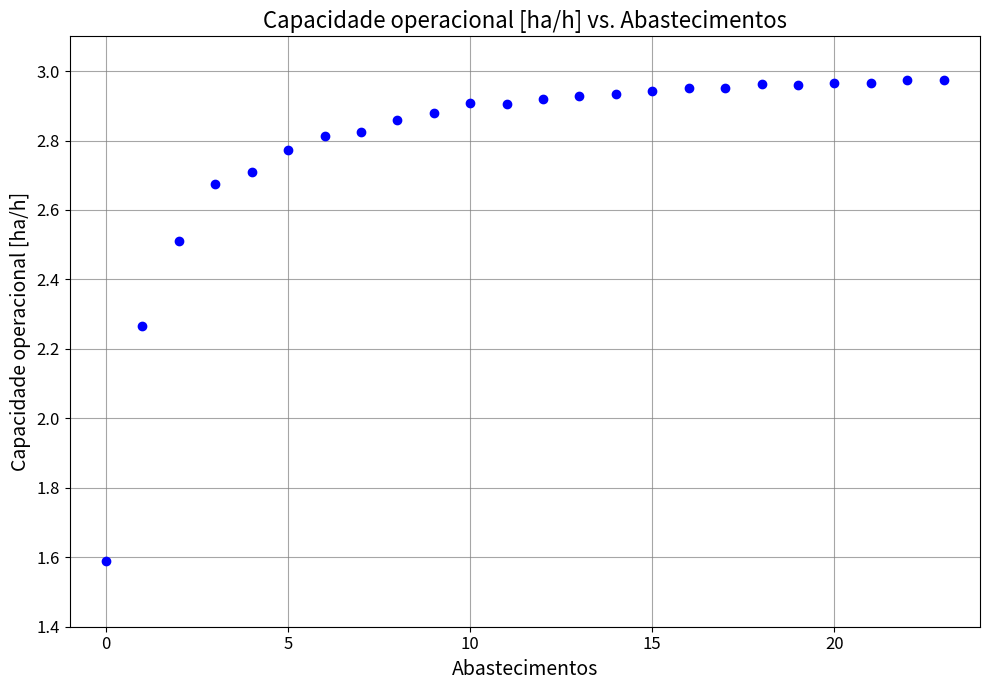

How many points are shown in the scatter plot?

24